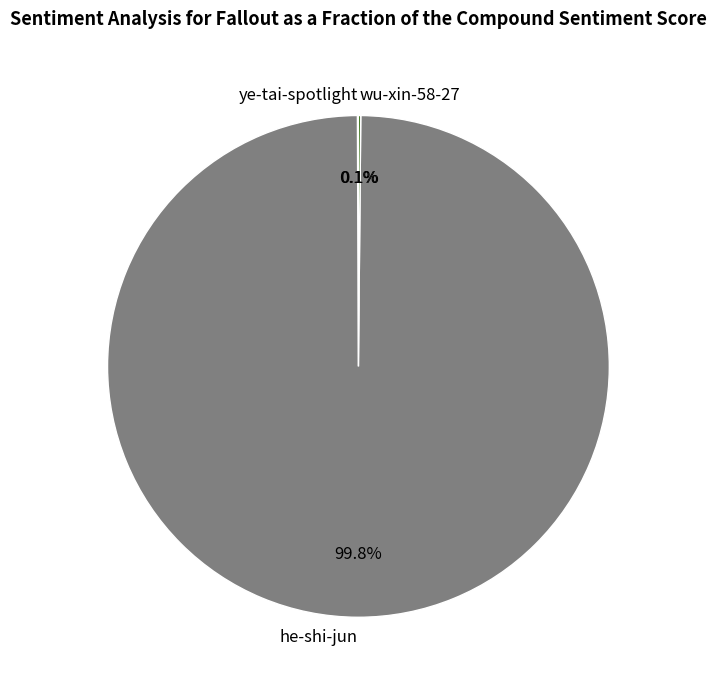

To the nearest percent, what is the difference between the largest and smallest slice percentages?

100%